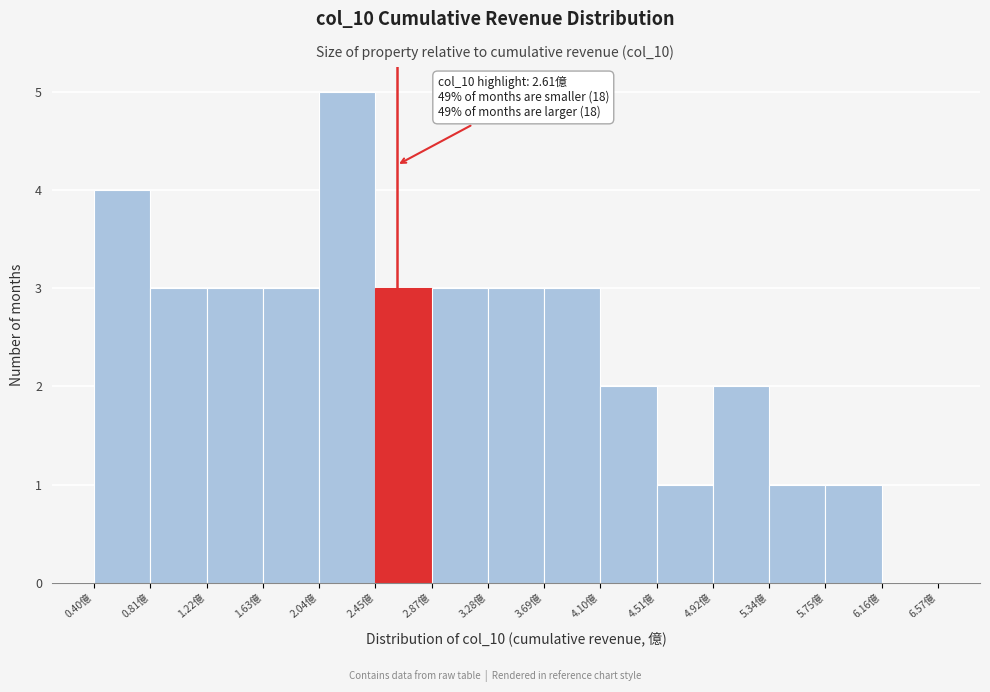

Which range on the x-axis has the tallest bar?

2.05 to 2.45